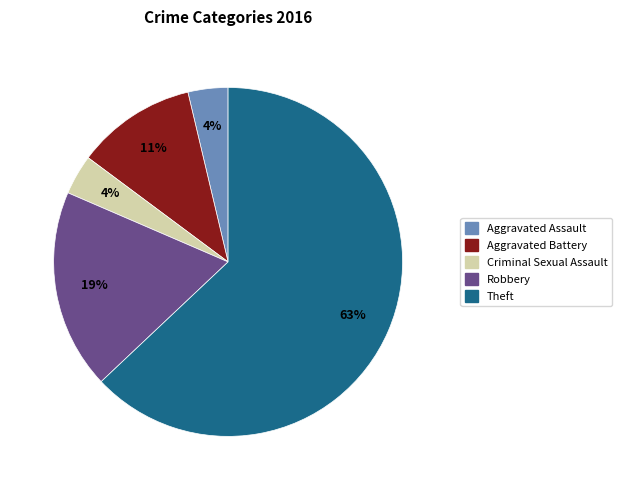

To the nearest percent, what is the difference between the Aggravated Battery and Aggravated Assault slice percentages?

7%